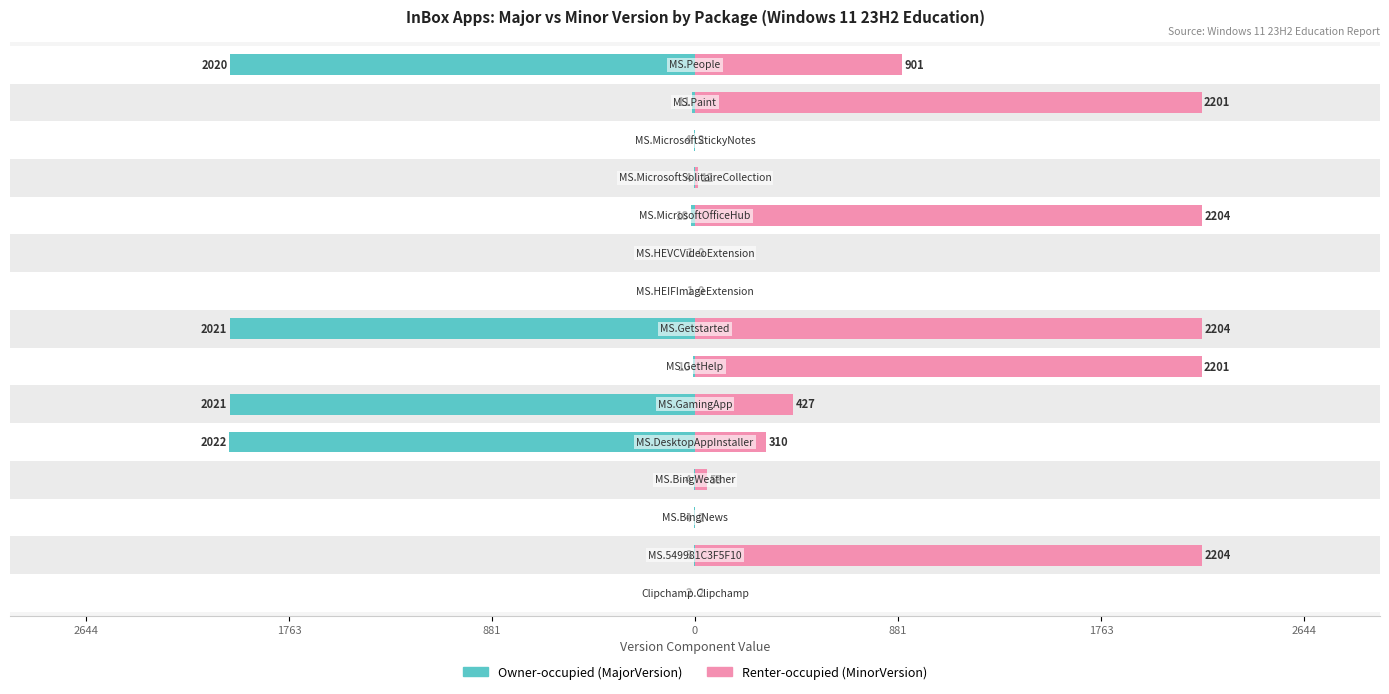

What is the average value of the Owner-occupied (MajorVersion) series?

-543